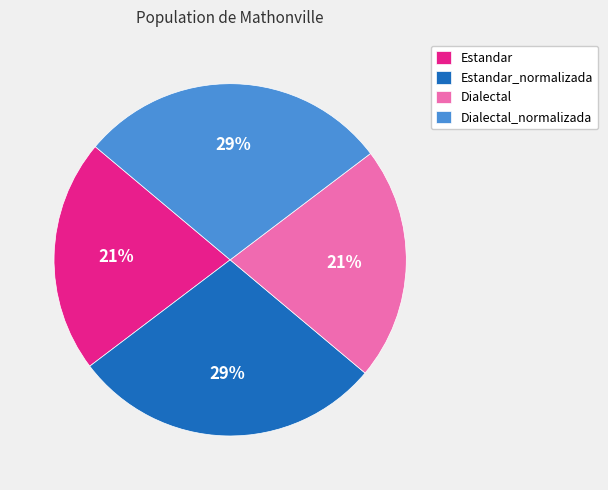

To the nearest percent, what portion does Dialectal represent?

21%